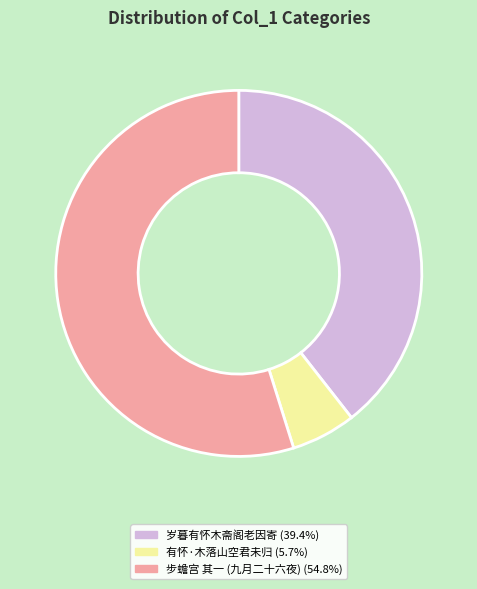

Does any single category account for the majority?

Yes